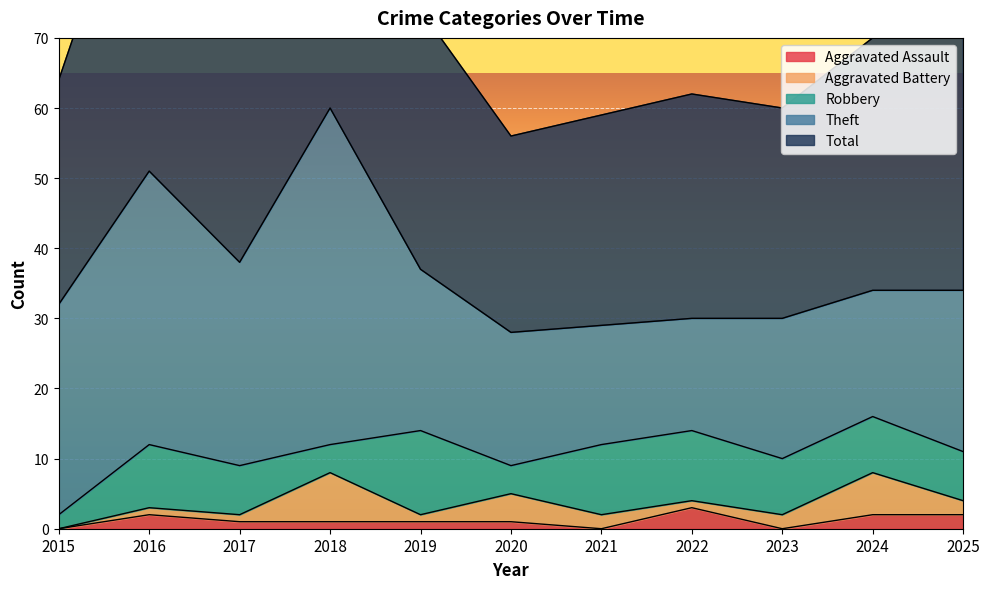

Reading left to right, transcribe all the data shown in this chart.

Aggravated Assault: 2015=0	2016=2	2017=1	2018=1	2019=1	2020=1	2021=0	2022=3	2023=0	2024=2	2025=2
Aggravated Battery: 2015=0	2016=1	2017=1	2018=7	2019=1	2020=4	2021=2	2022=1	2023=2	2024=6	2025=2
Robbery: 2015=2	2016=9	2017=7	2018=4	2019=12	2020=4	2021=10	2022=10	2023=8	2024=8	2025=7
Theft: 2015=30	2016=39	2017=29	2018=48	2019=23	2020=19	2021=17	2022=16	2023=20	2024=18	2025=23
Total: 2015=32	2016=51	2017=38	2018=60	2019=37	2020=28	2021=30	2022=32	2023=30	2024=36	2025=36